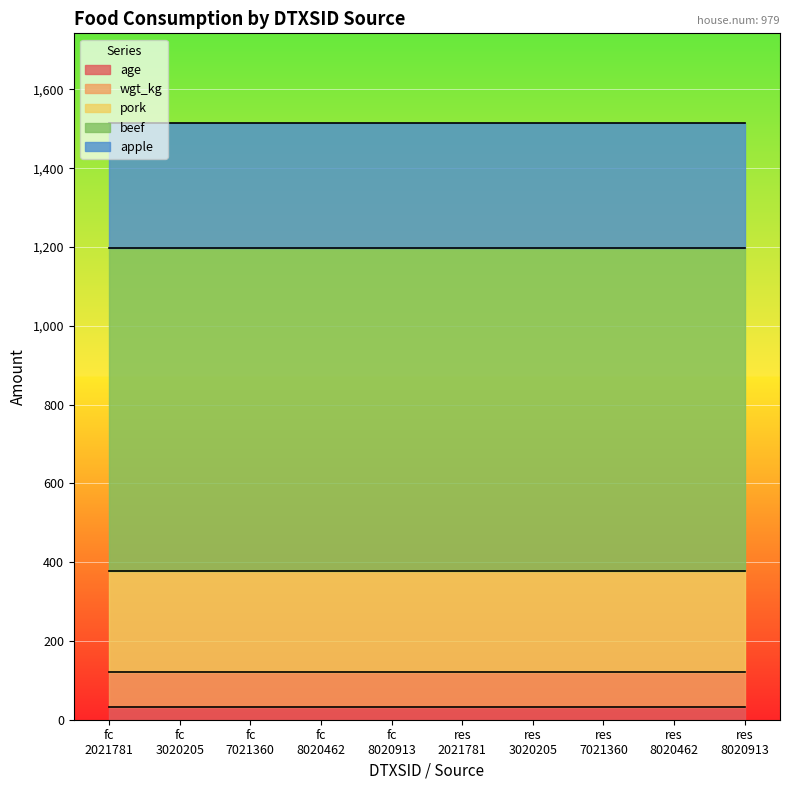

How many lines are shown in the chart?

5